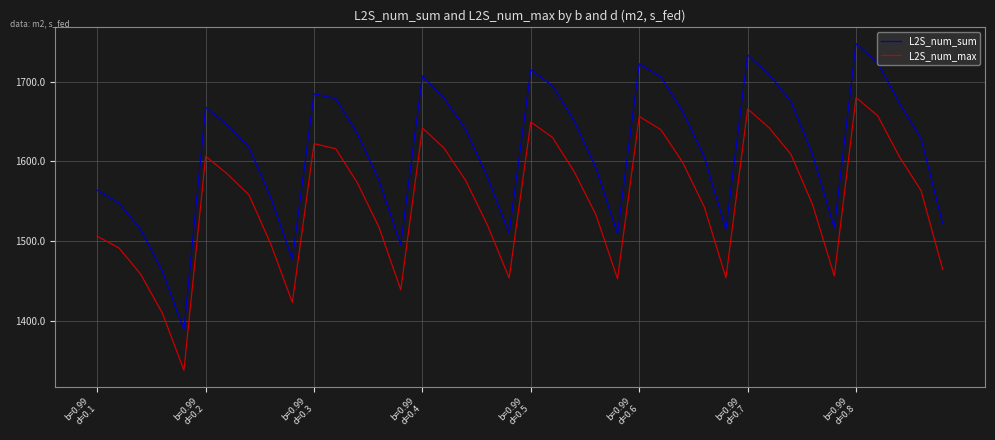

List the series in order of their overall mean, lowest first.

L2S_num_max, L2S_num_sum